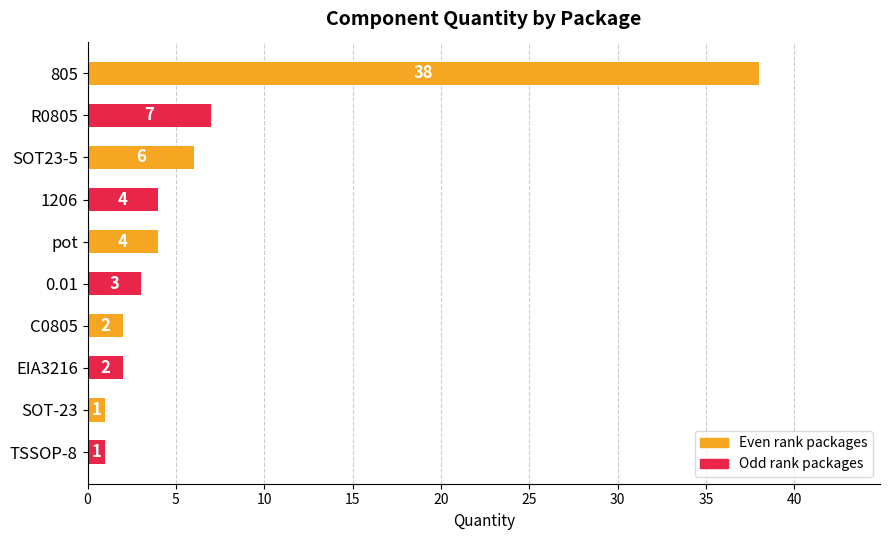

What is the change in value from SOT23-5 to EIA3216?

-4